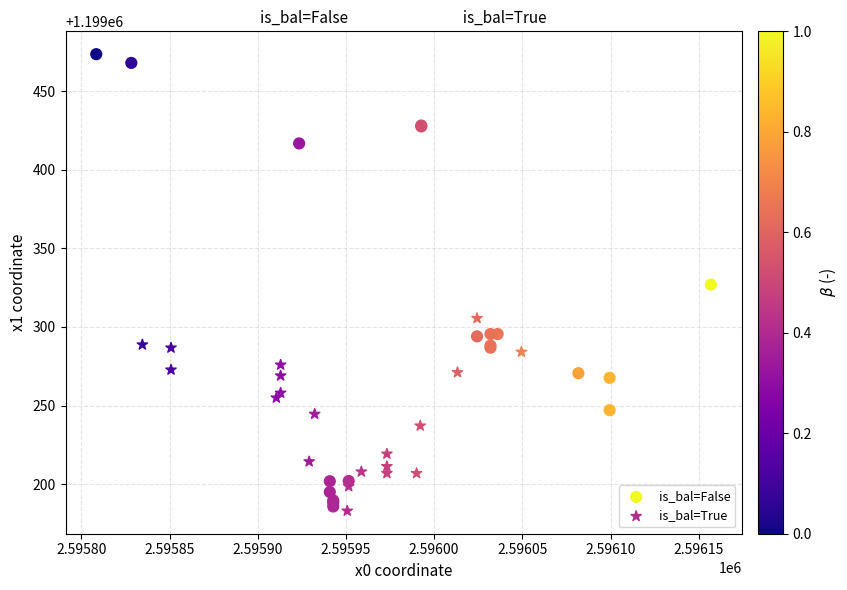

What are all the series names shown in the legend?

is_bal=False, is_bal=True